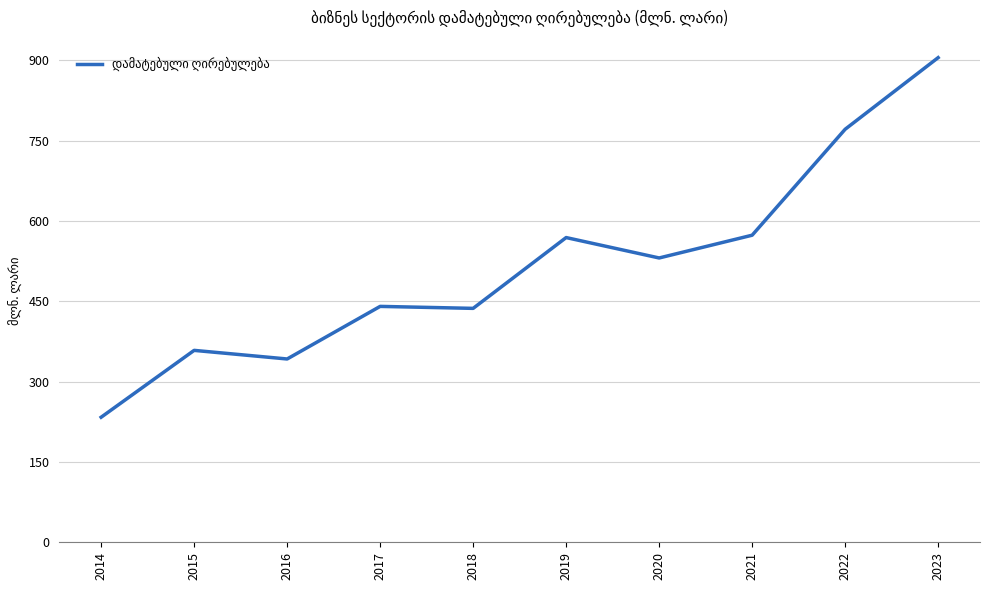

What is the difference between the maximum and minimum values?

671.3